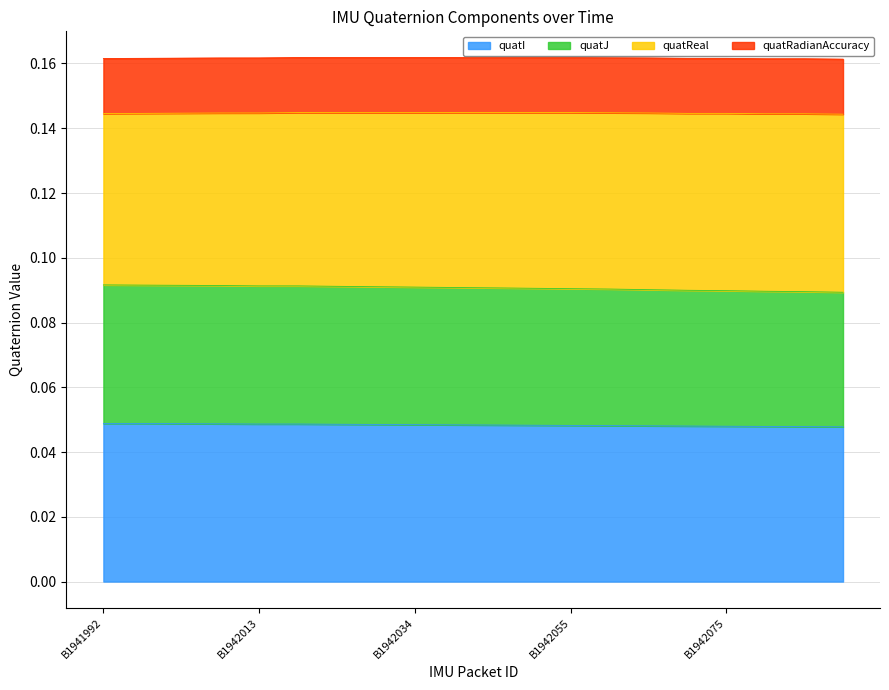

Between B1942029 and B1942065, which is larger?

B1942029